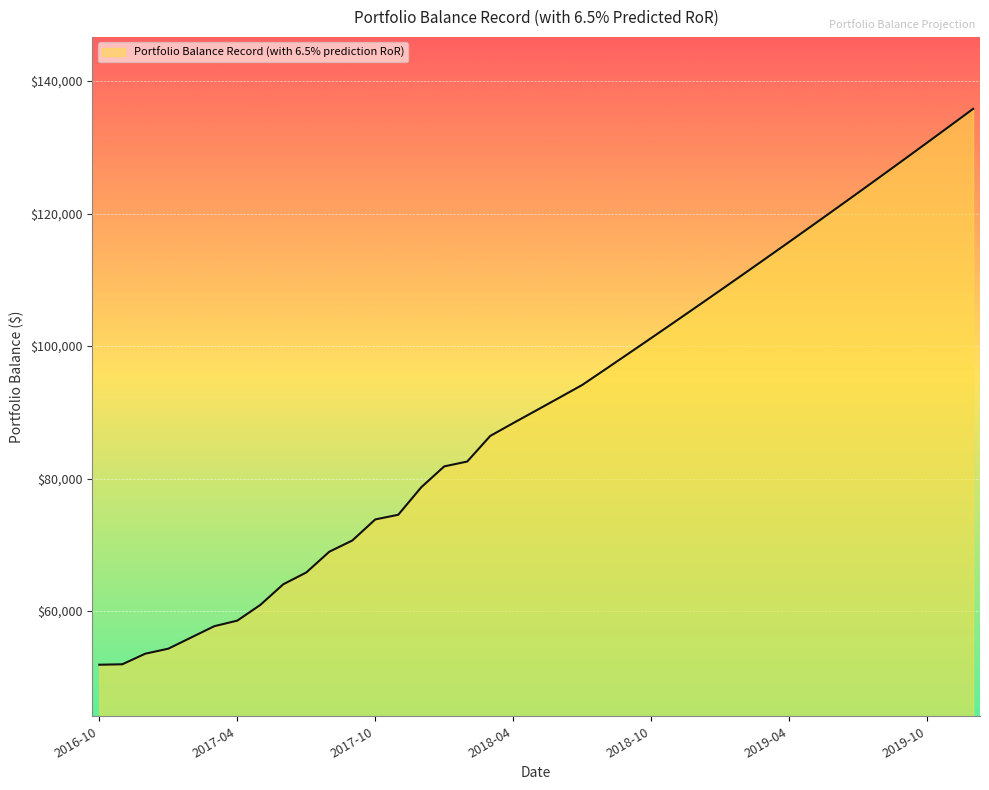

What is the maximum value shown in the chart?

135805.4